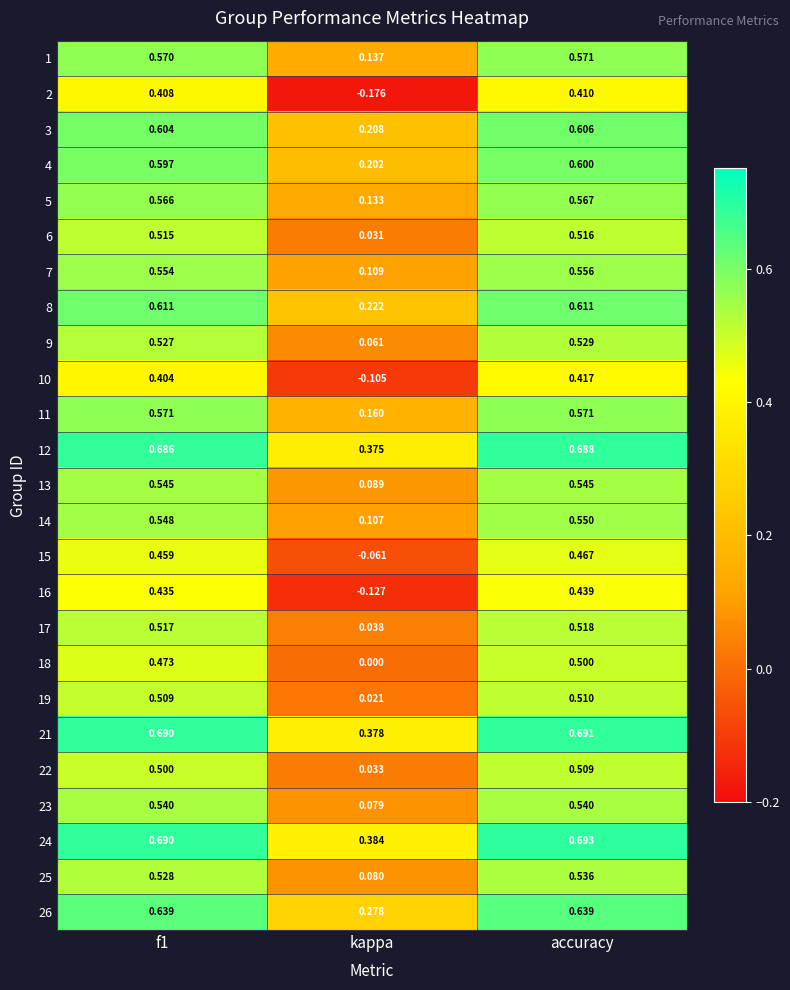

Is the value of 13 at f1 greater than the value of 7 at accuracy?

No